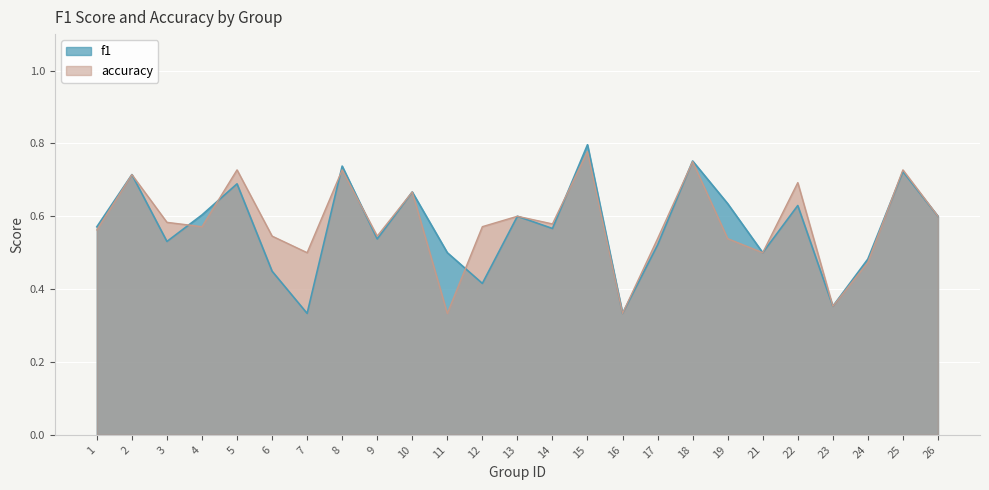

What is the difference between the maximum and minimum values in the f1 series?

0.5